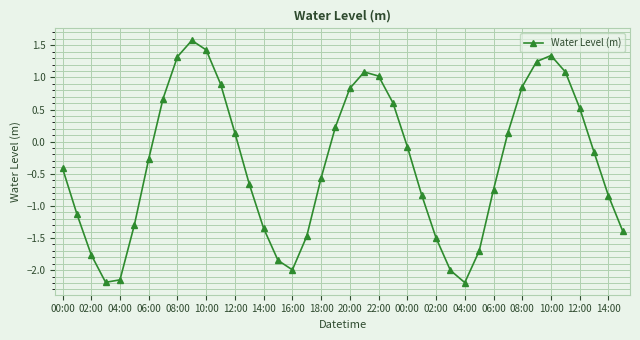

What is the average value?

-0.3